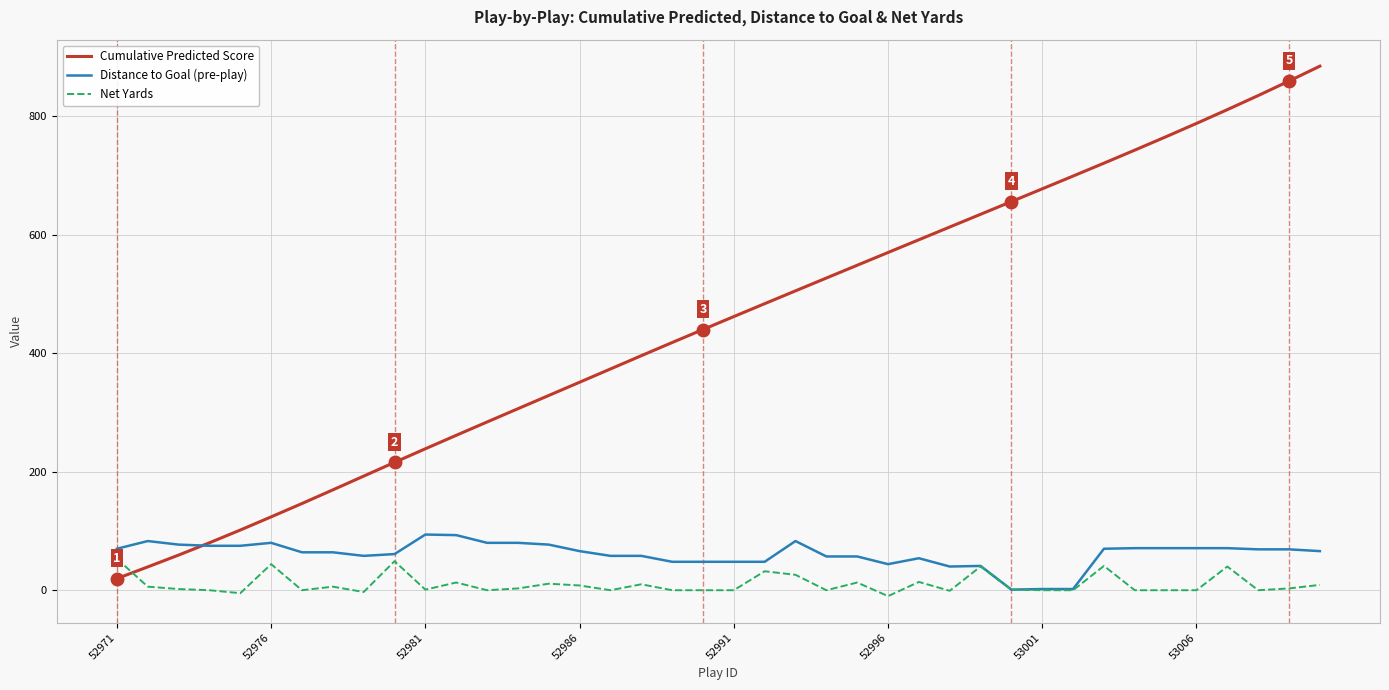

True or false: Net Yards and Cumulative Predicted Score cross at least once.

True